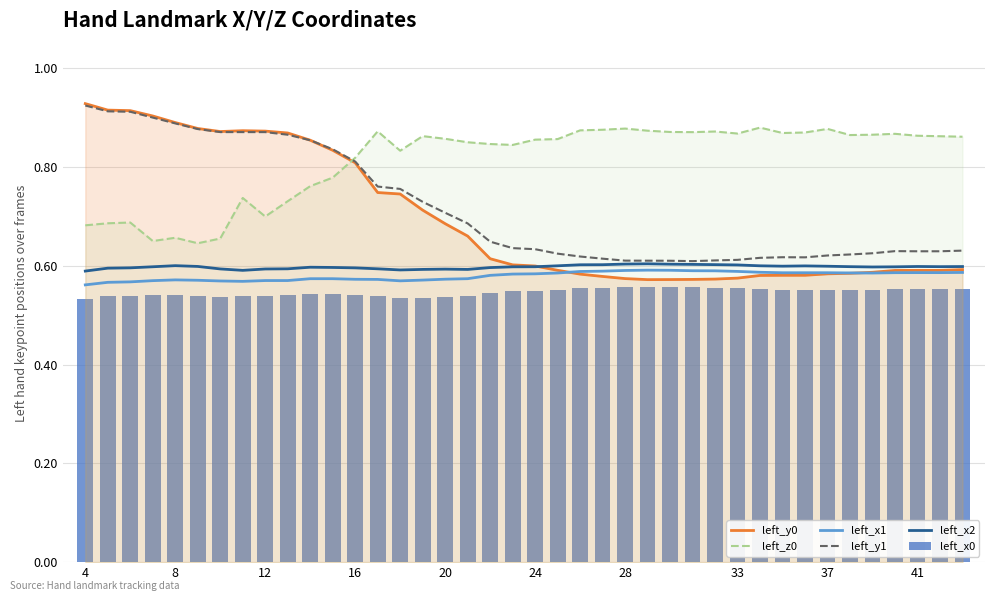

What is the difference between the maximum and minimum values in the left_y1 series?

0.3